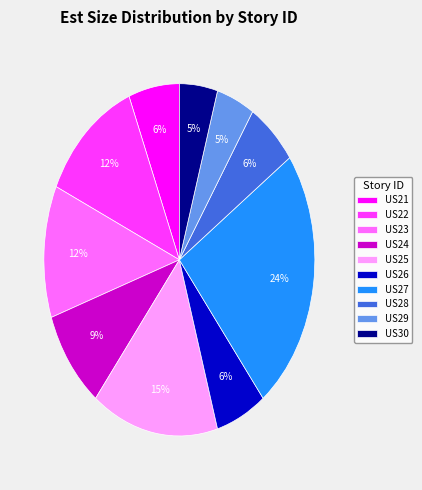

Which slice is the largest?

US27